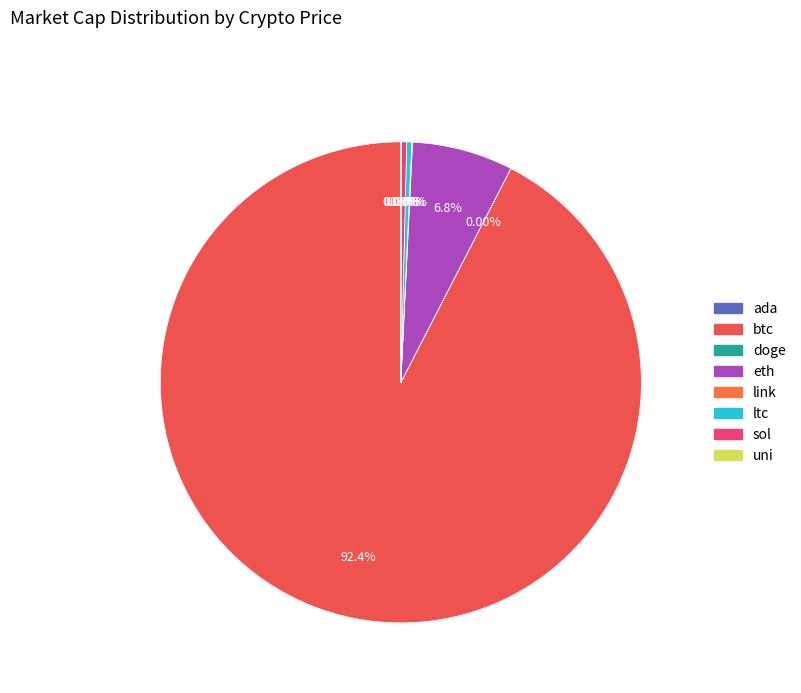

Rank the categories by value from lowest to highest.

doge, ada, uni, link, ltc, sol, eth, btc